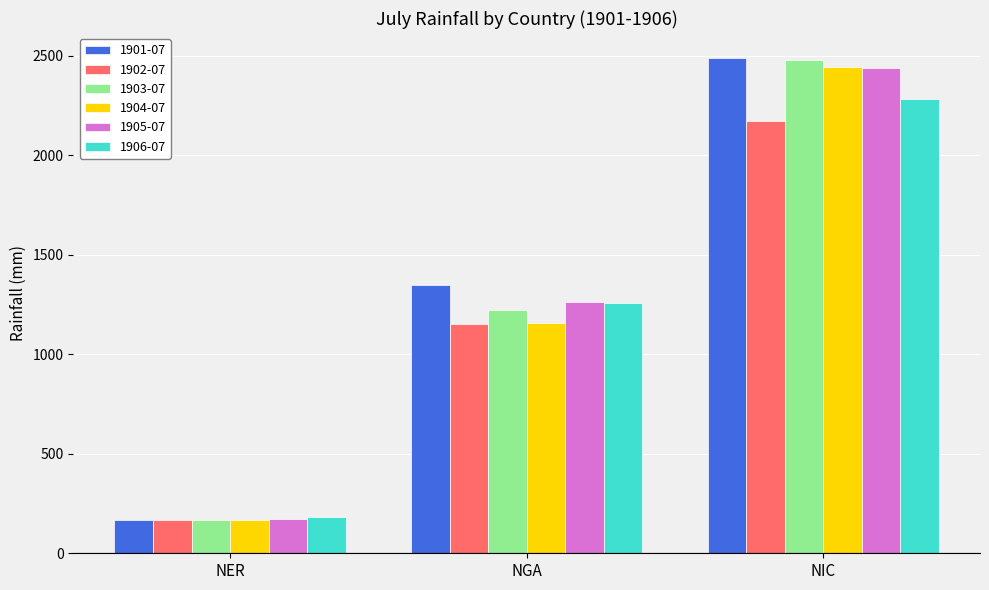

Which series changed the most between NGA and NIC?

1904-07